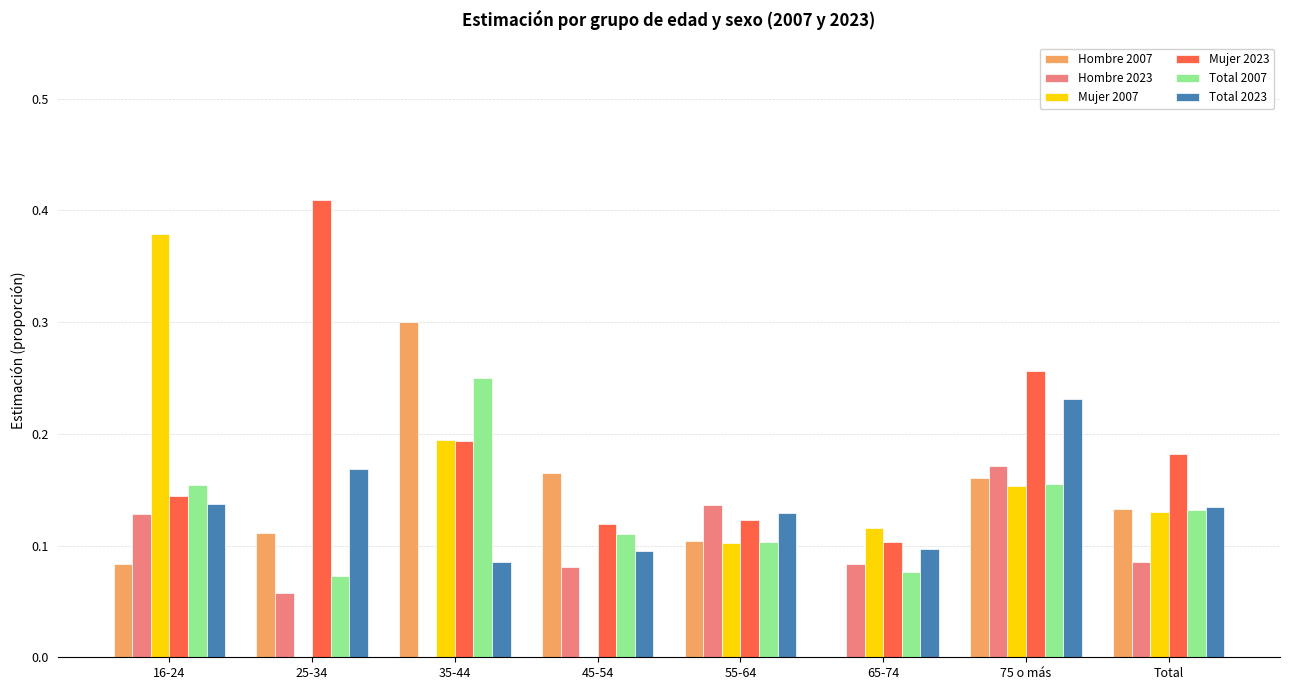

How many data points in Hombre 2007 are above 0?

7